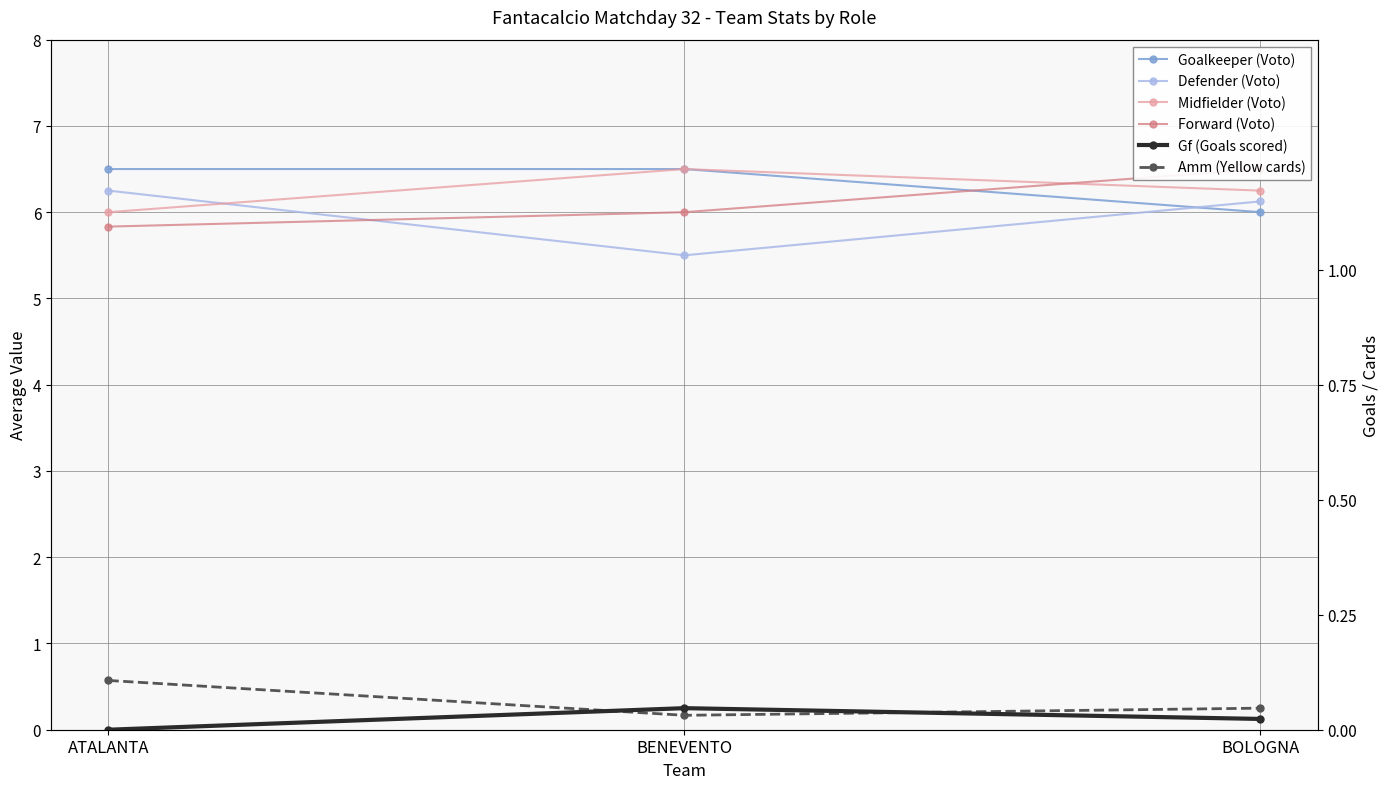

At how many categories does at least one series exceed 6?

3